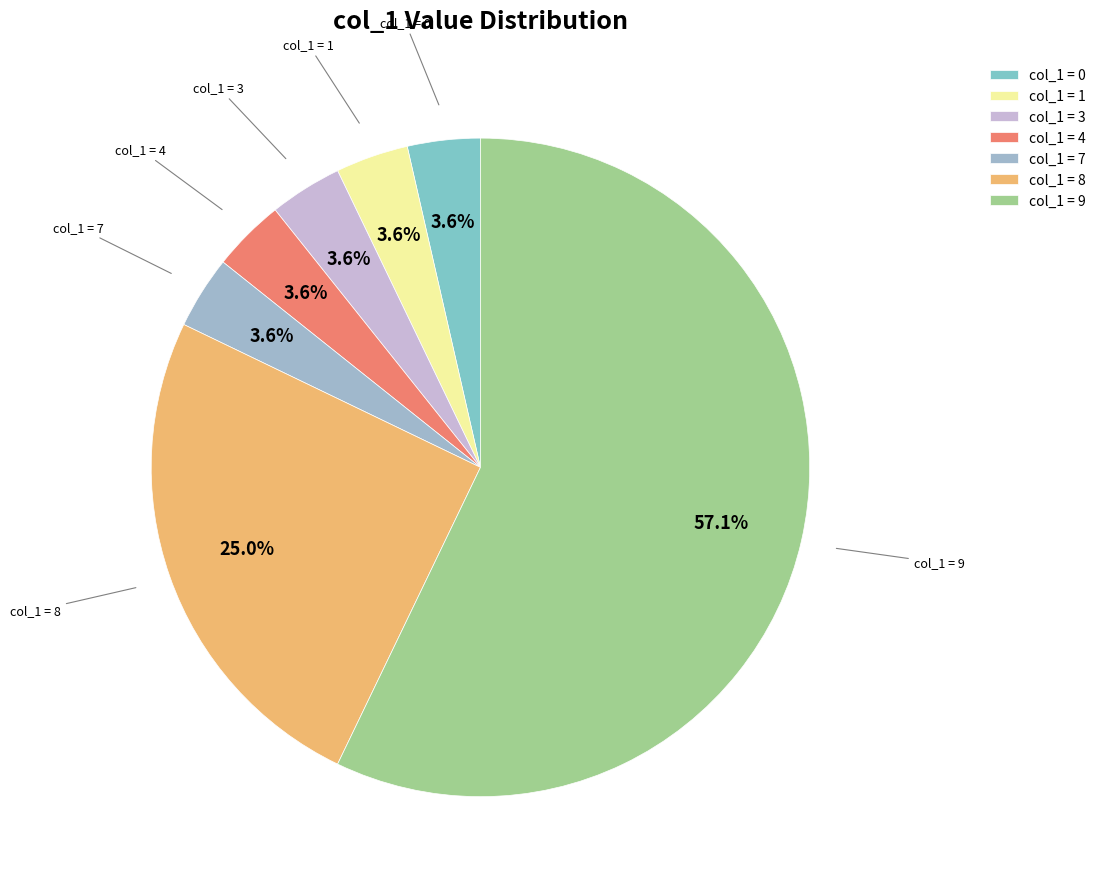

Which slice represents more than half of the pie?

col_1 = 9